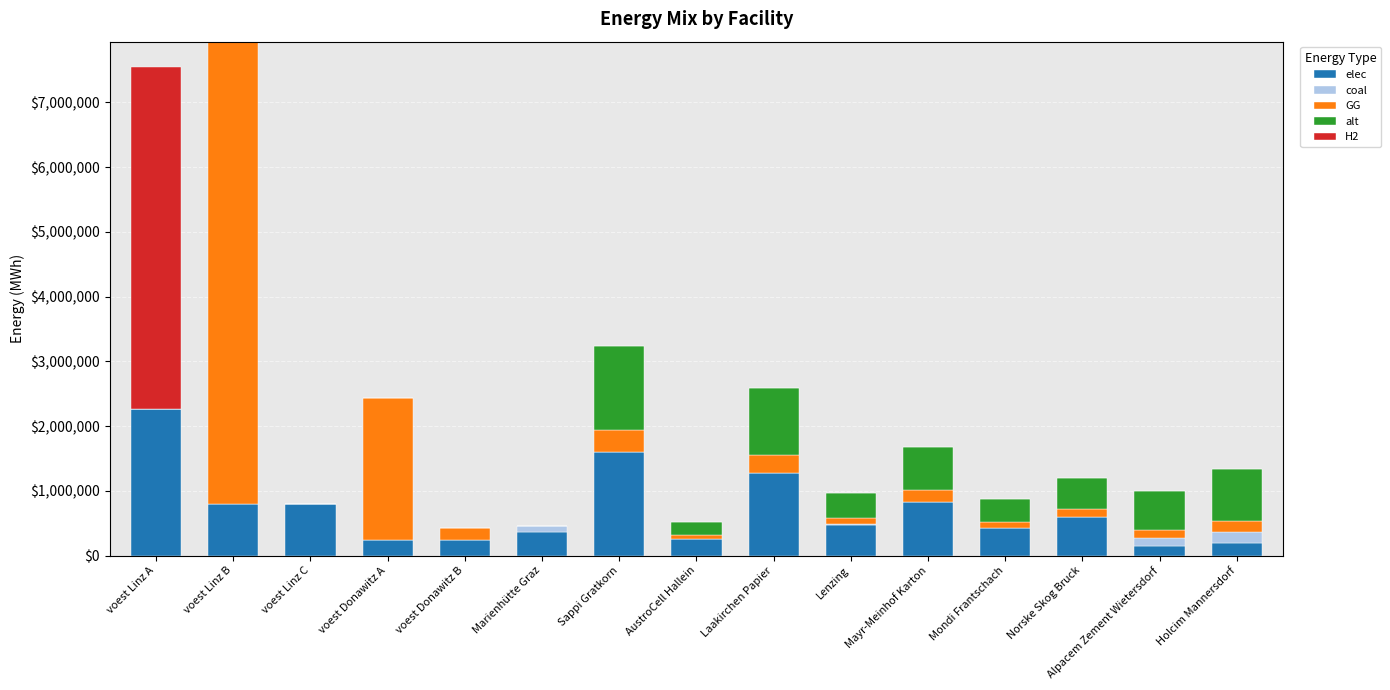

Is it true that elec equals 753816.9 at Lenzing?

False